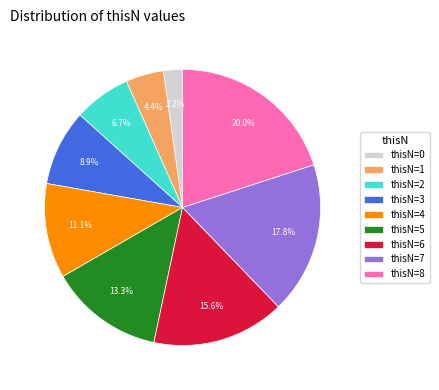

Does any single category account for the majority?

No